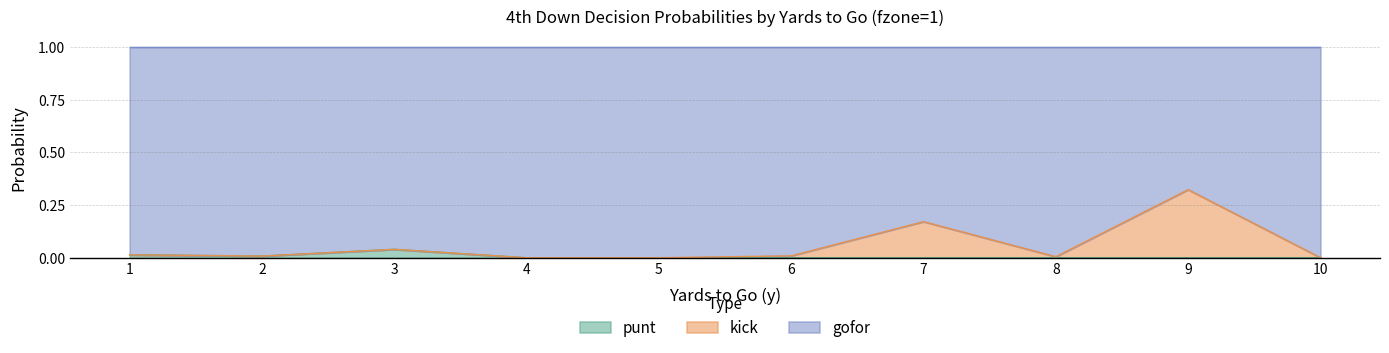

At which label does punt reach its peak?

3